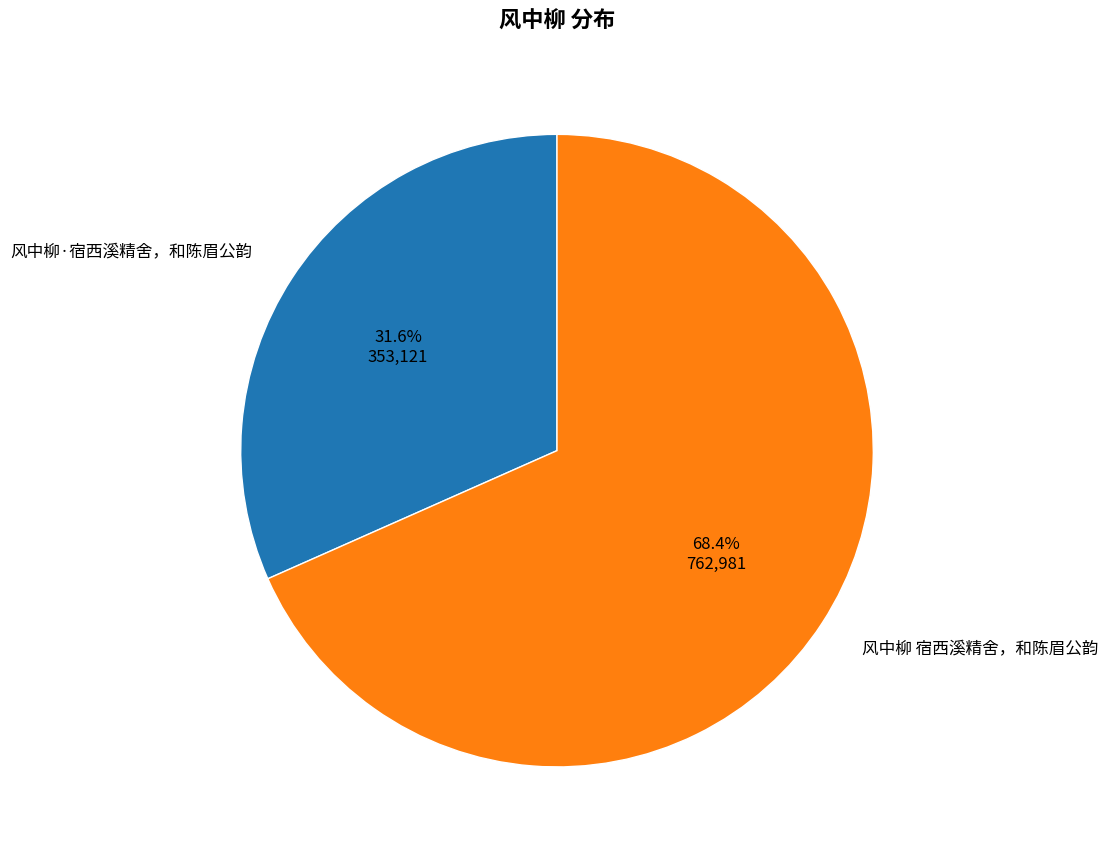

What is the majority slice?

风中柳 宿西溪精舍，和陈眉公韵